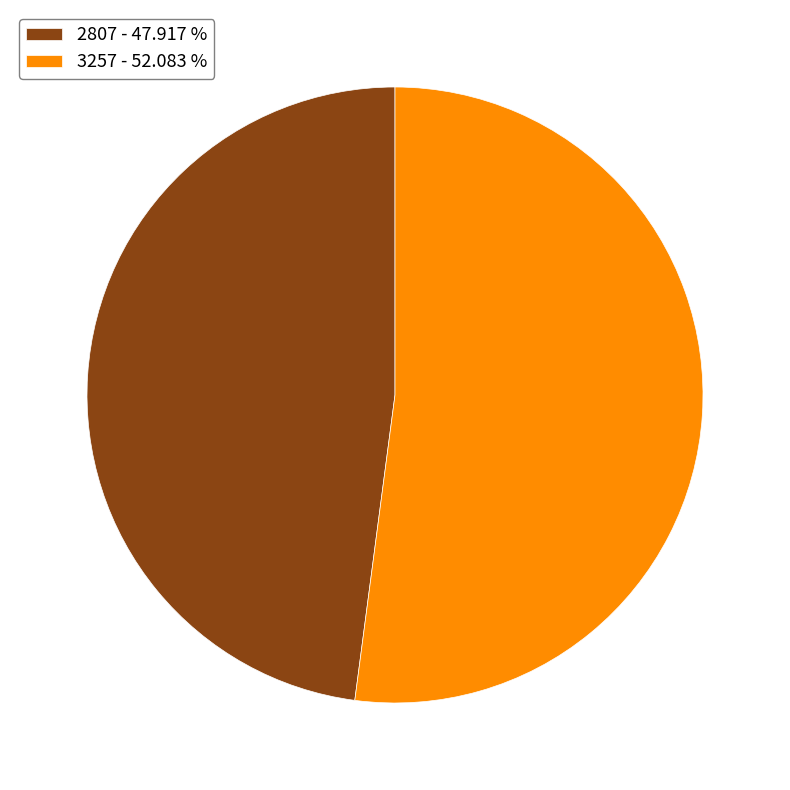

Does 2807 represent more than half of the total?

No